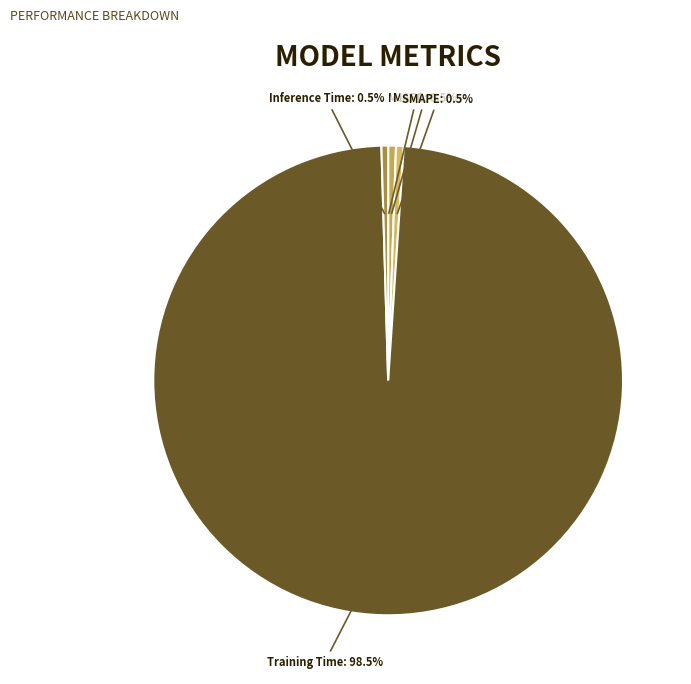

What portion of the pie excludes SMAPE?

99.5%